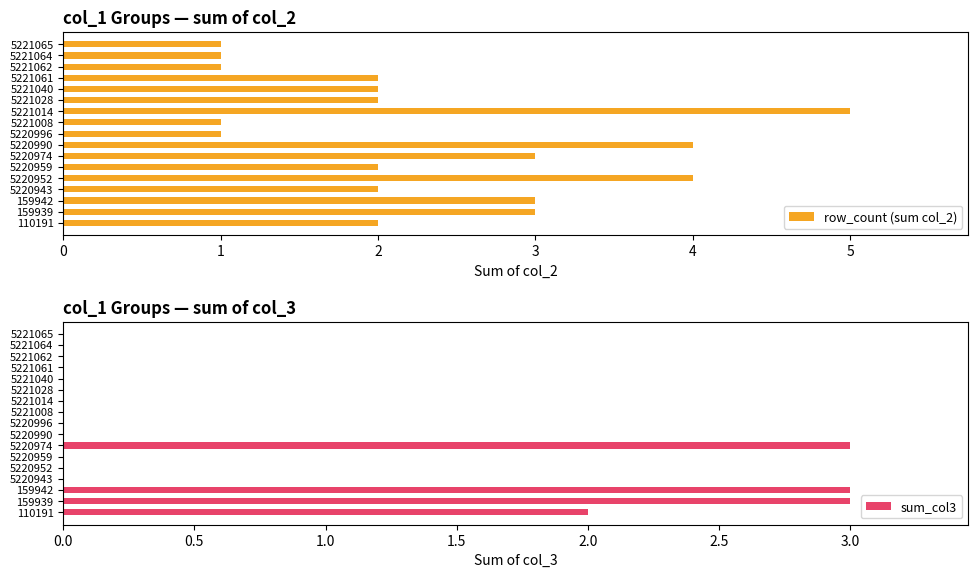

The sum_col3 series shows 0 at 5221008. True or false?

True